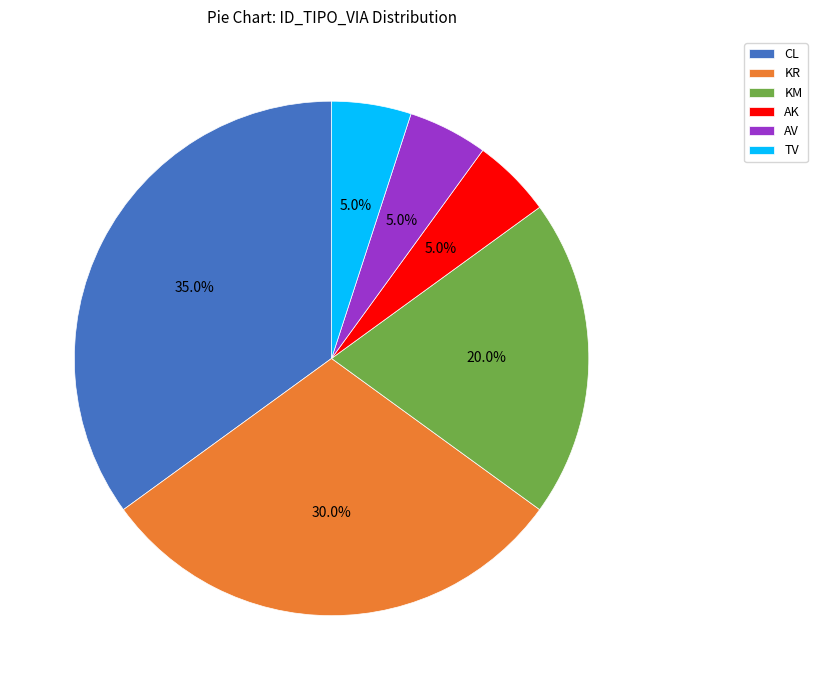

The AK slice represents 1% of the pie. True or false?

False